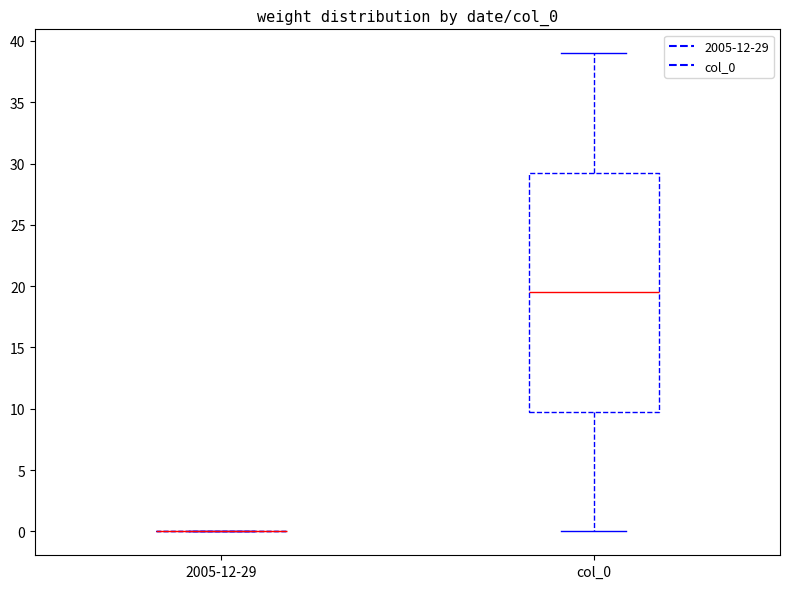

Reading left to right, transcribe this box plot: for each box, give where its median line is, the range the box spans, and where its two whiskers end, as read against the y-axis. The values are not printed on the chart, so give them approximately, as read against the axis.

2005-12-29: box collapsed to a line at 0.0, whiskers 0.0 to 0.0
col_0: median 19.5, box 10.0 to 29.5, whiskers 0.0 to 39.0